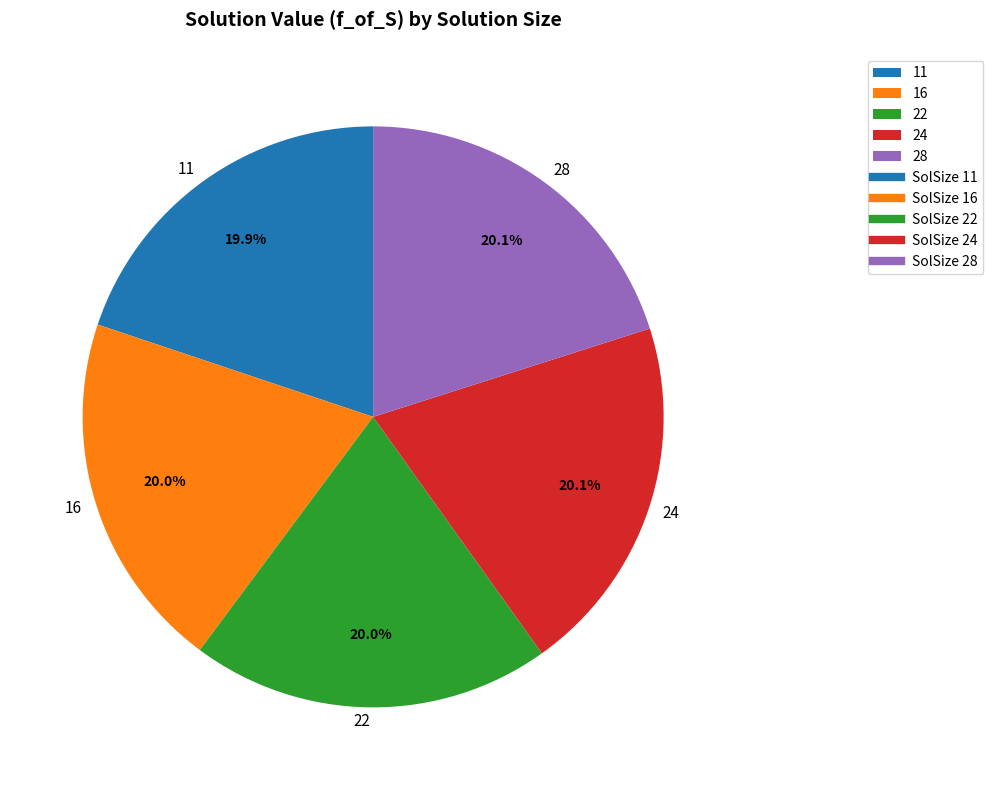

Does 11 represent more than half of the total?

No